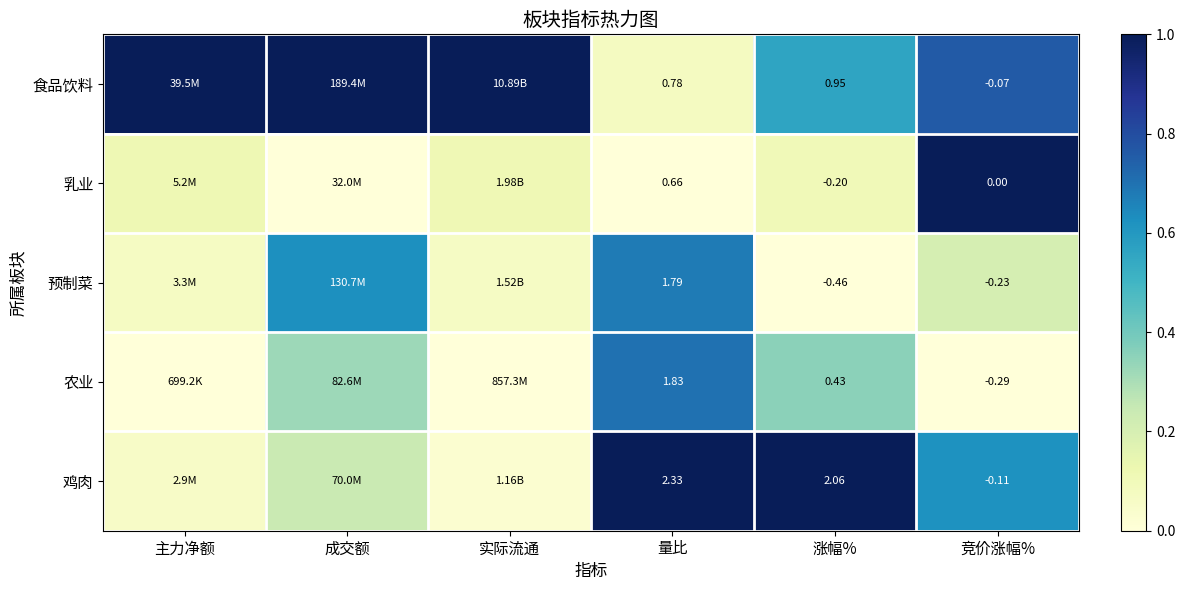

Between 涨幅% and 竞价涨幅%, which series saw the biggest shift?

鸡肉